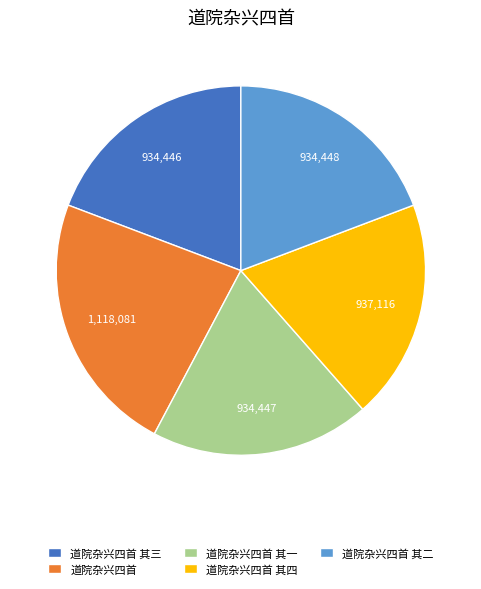

What is the ratio of the value at 道院杂兴四首 其二 to the value at 道院杂兴四首?

0.8